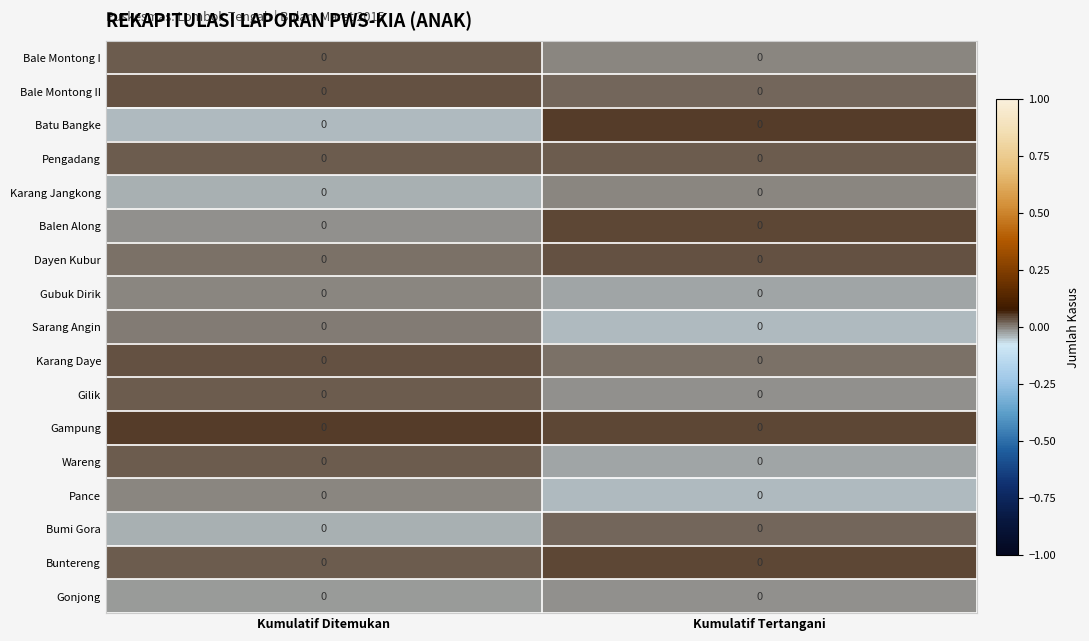

Which label corresponds to the smallest value in the chart?

Kumulatif Tertangani